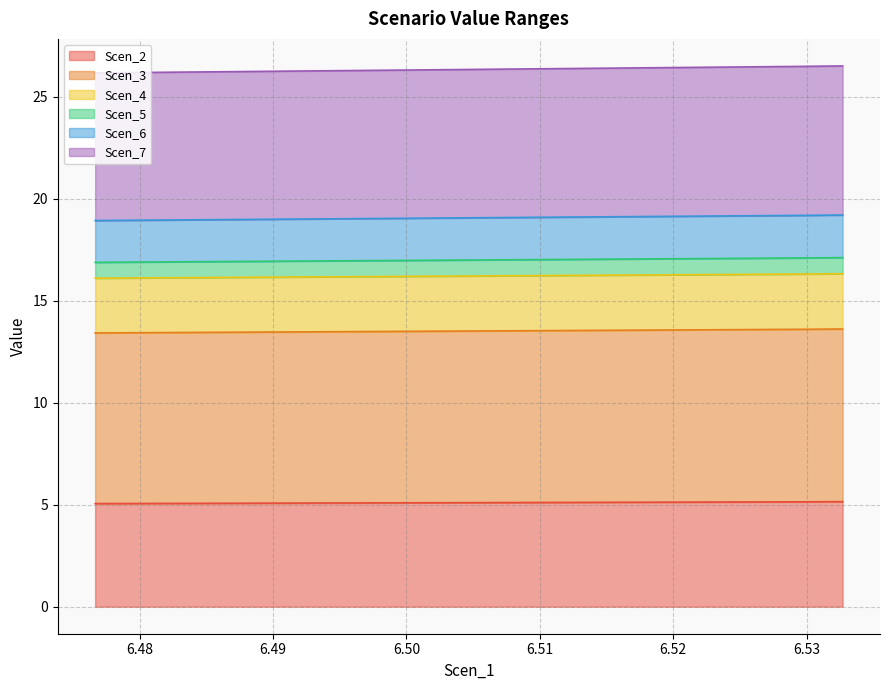

Does the chart display data point markers on the line(s)?

No